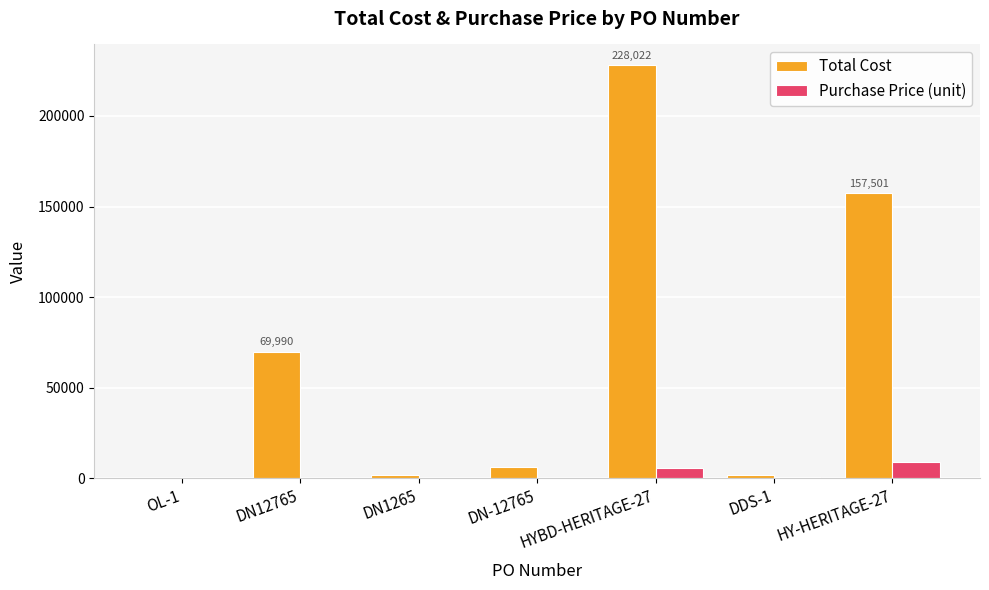

How many groups of bars are there?

7